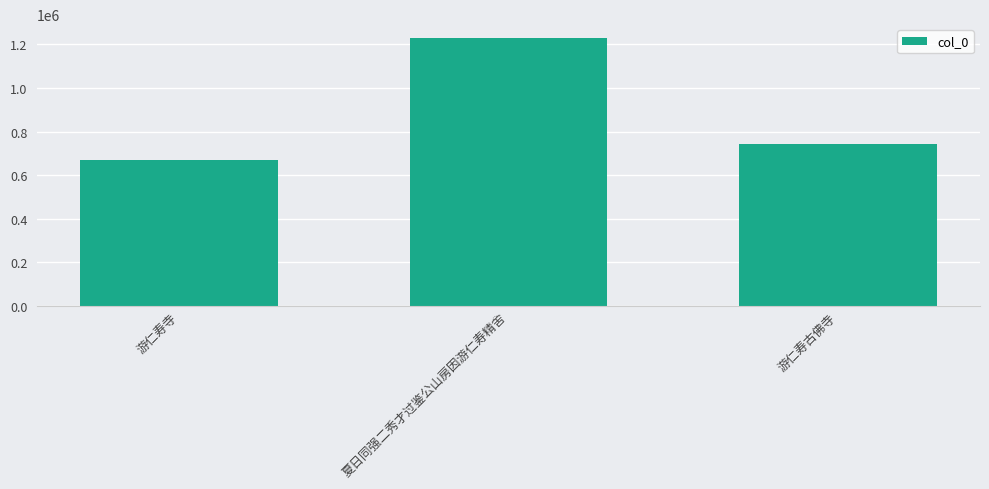

What is the change in value from 游仁寿寺 to 游仁寿古佛寺?

+77317